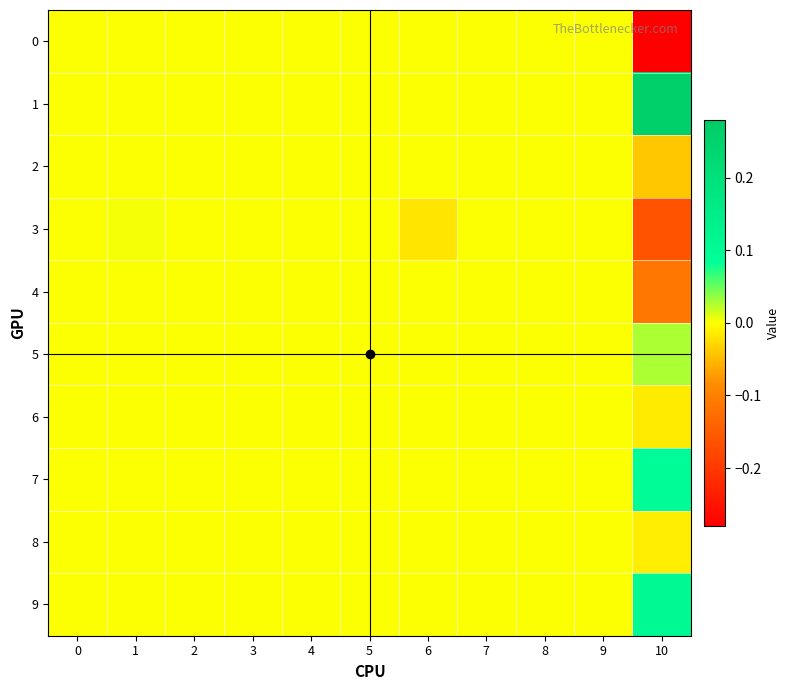

Which category has the highest value across all series?

10